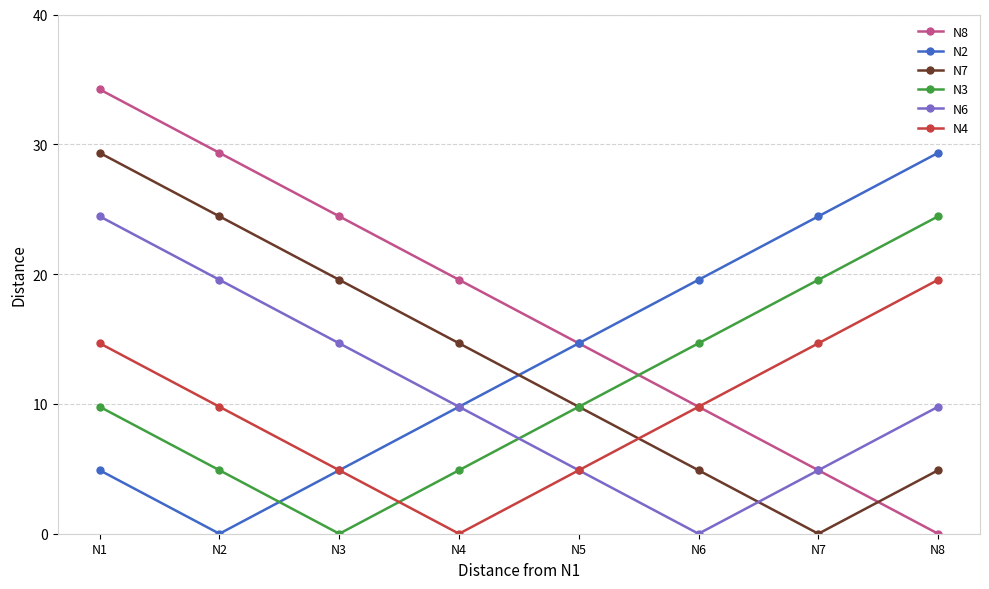

Read the N8 value at N4.

19.6